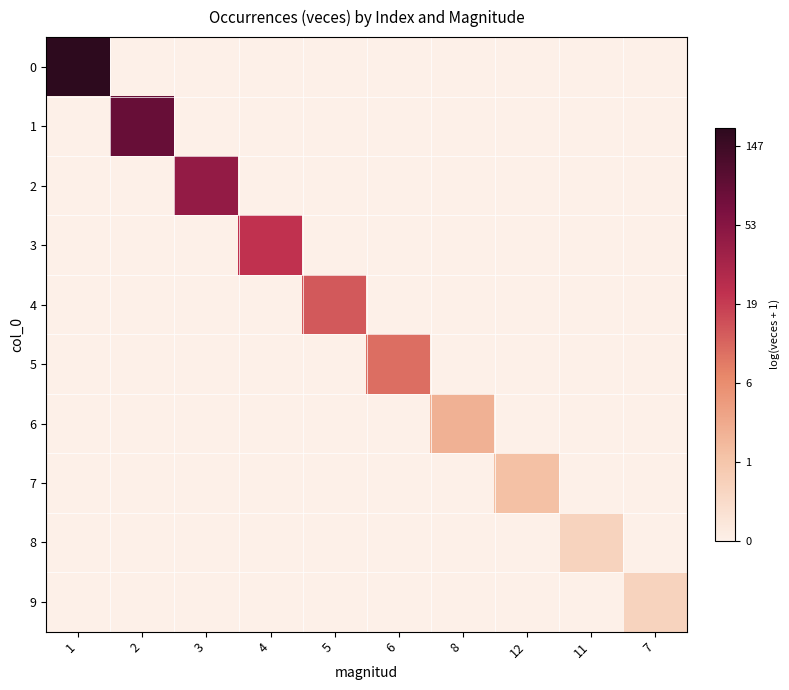

Which label corresponds to the largest value in the chart?

1